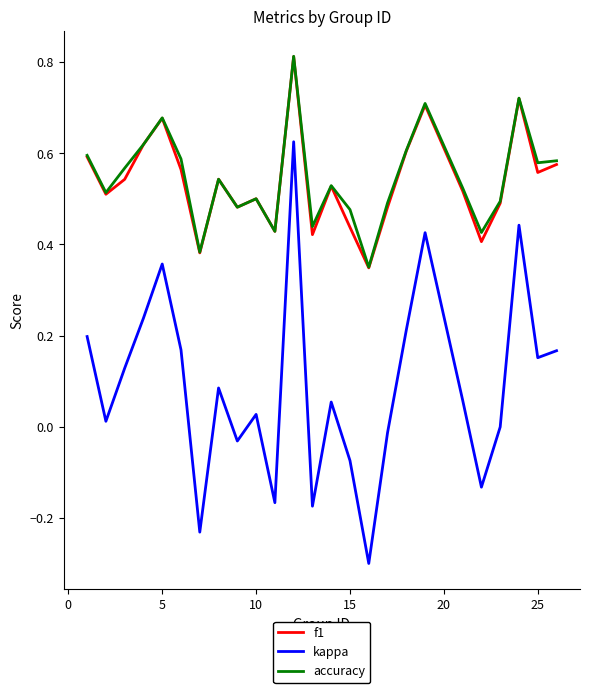

True or false: kappa and accuracy intersect in this chart.

False